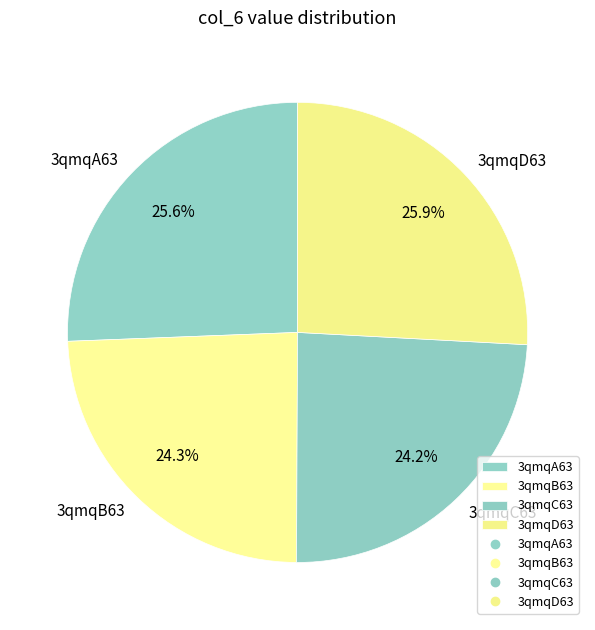

Is there any slice that represents more than half of the pie?

No